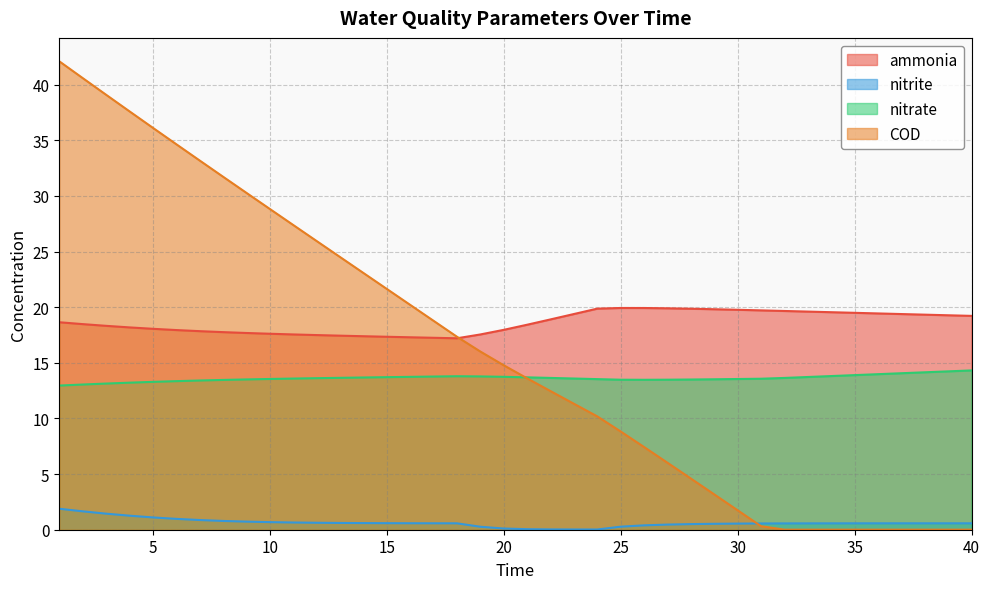

What are all the series names shown in the legend?

ammonia, nitrite, nitrate, COD